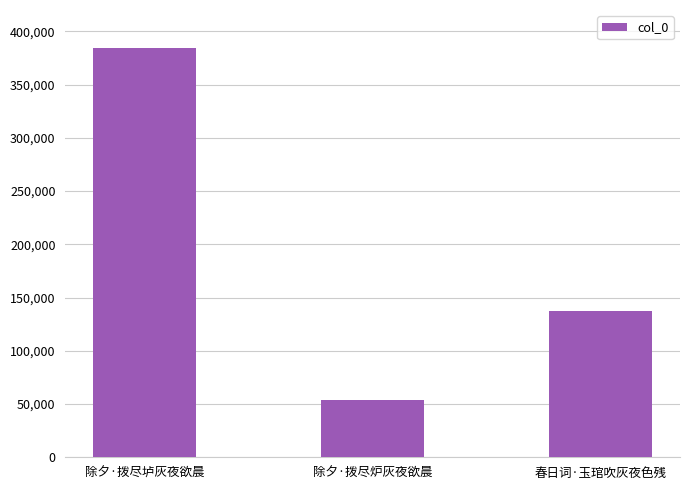

Reading left to right, what are all the values shown in this chart?

除夕·拨尽垆灰夜欲晨=384740	除夕·拨尽炉灰夜欲晨=54175	春日词·玉琯吹灰夜色残=137493